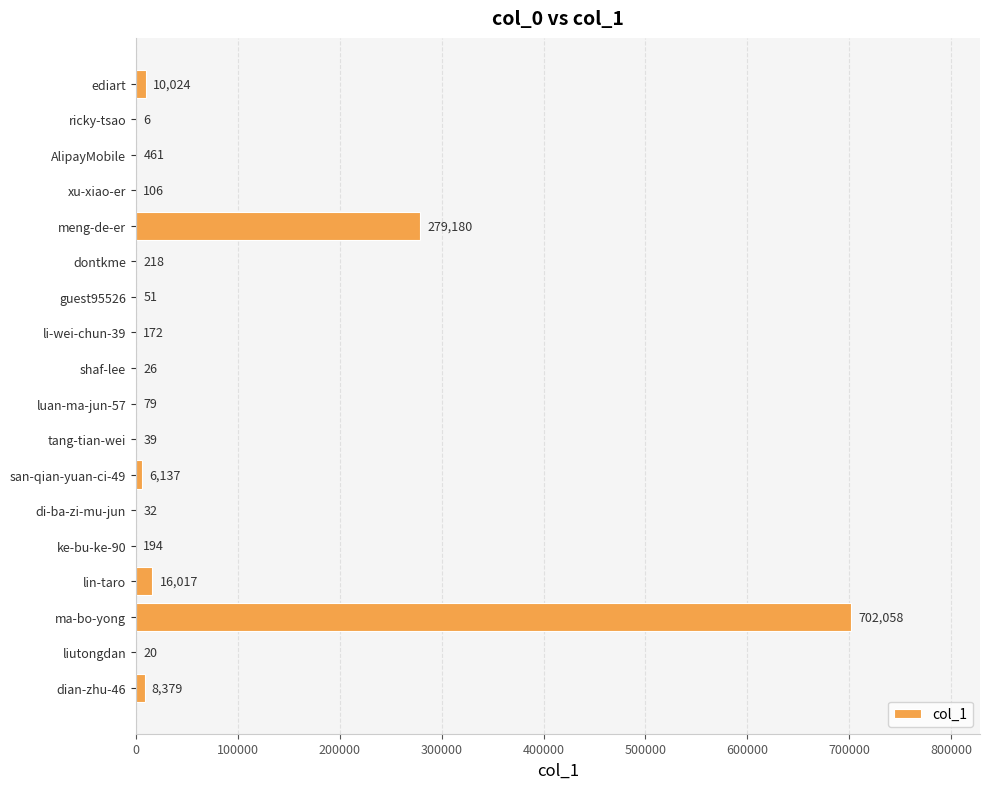

What is the greatest value displayed?

702058